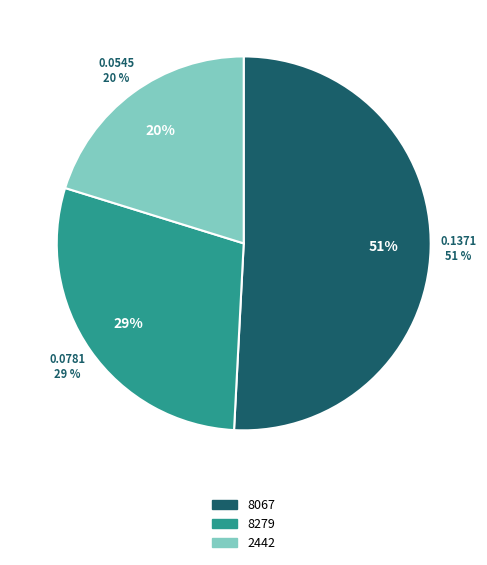

Is 2442 the majority of the pie?

No